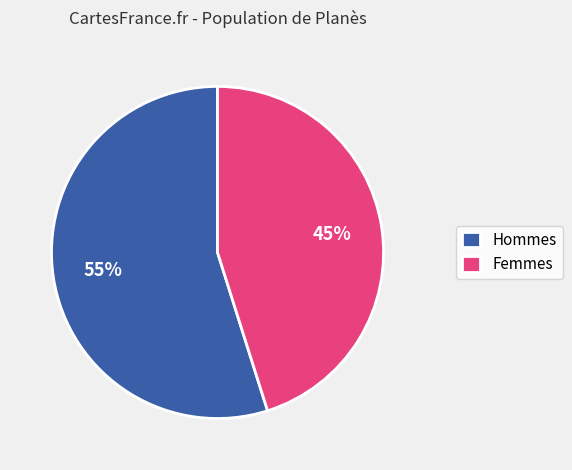

To the nearest percent, what portion does Femmes represent?

45%